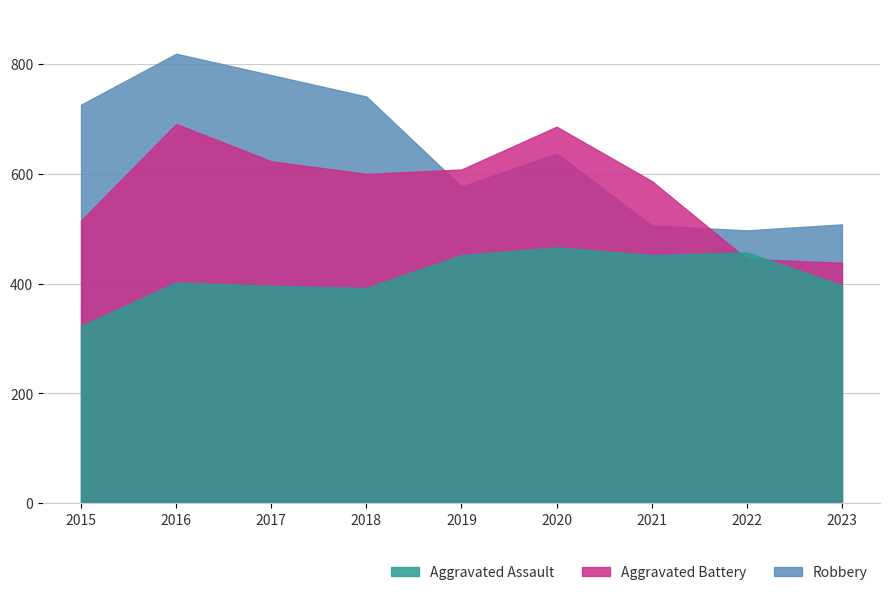

Reading left to right, transcribe all the data shown in this chart.

Robbery: 726	819	780	741	577	637	506	497	508
Aggravated Battery: 515	691	623	600	608	686	587	445	438
Aggravated Assault: 323	402	396	392	452	466	452	457	397